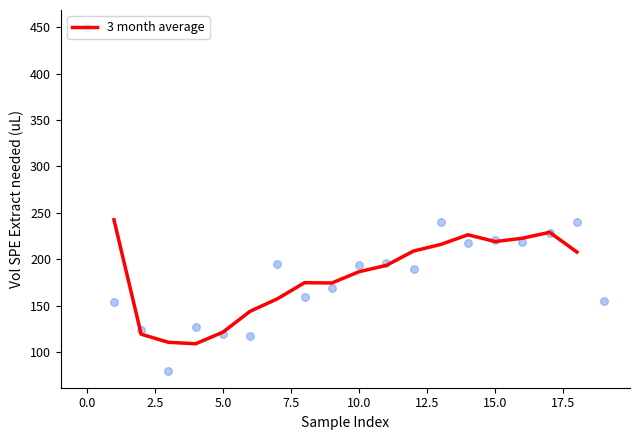

Which has a higher value, 12 or 7.5?

12